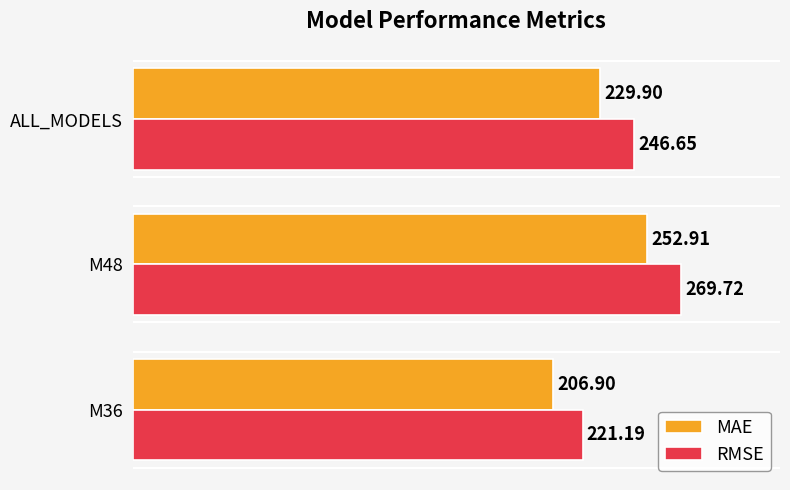

At M48, list the series in order from smallest to largest.

MAE, RMSE